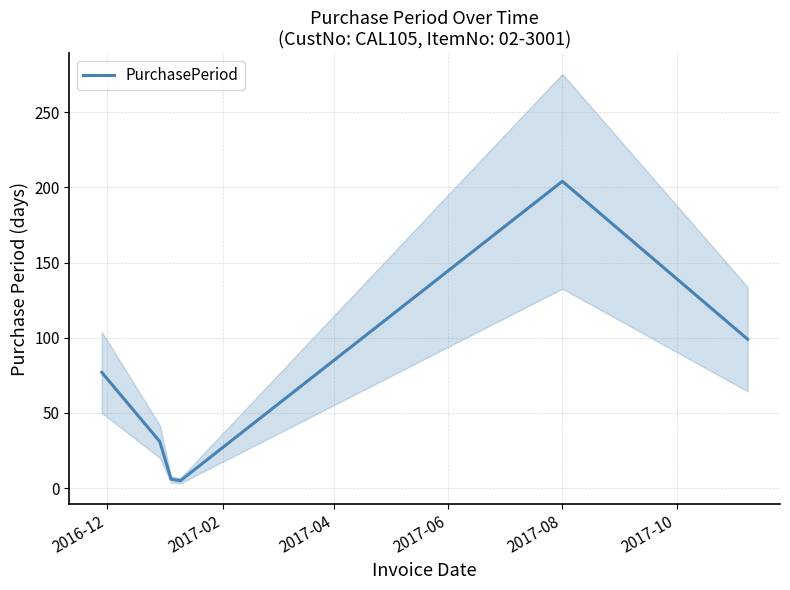

How many categories are shown in the chart?

6